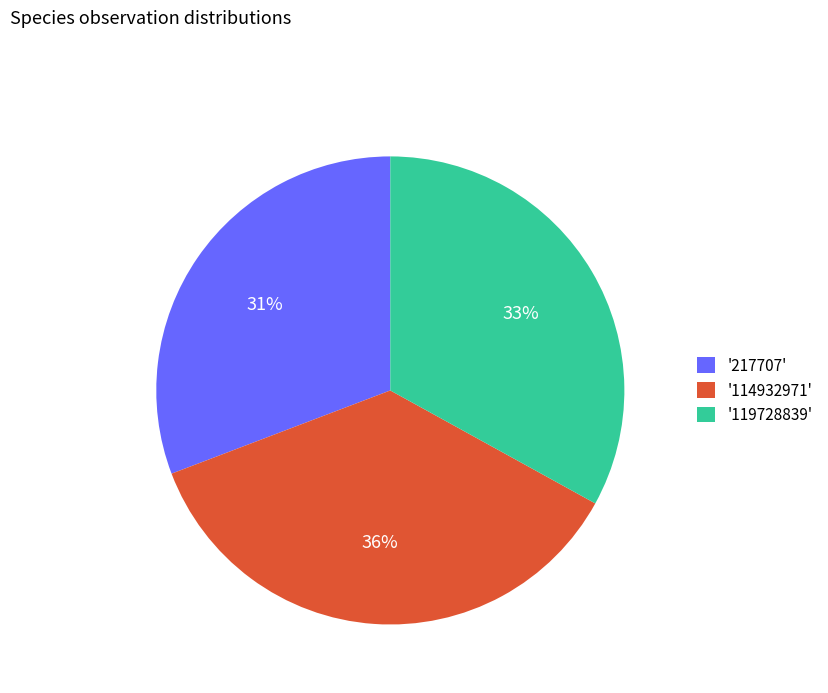

To the nearest percent, what portion does '119728839' represent?

33%